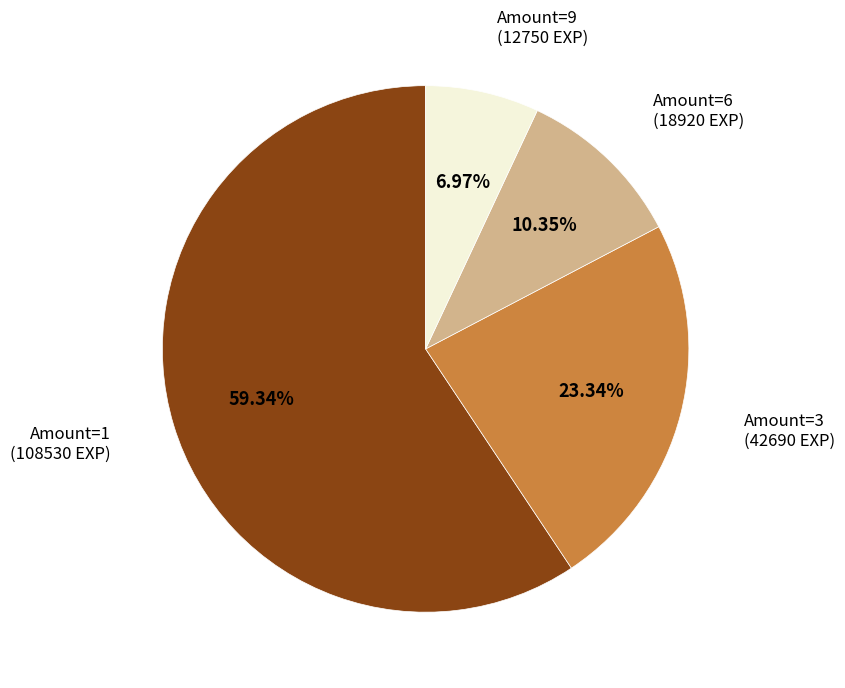

Which category accounts for the majority?

Amount=1